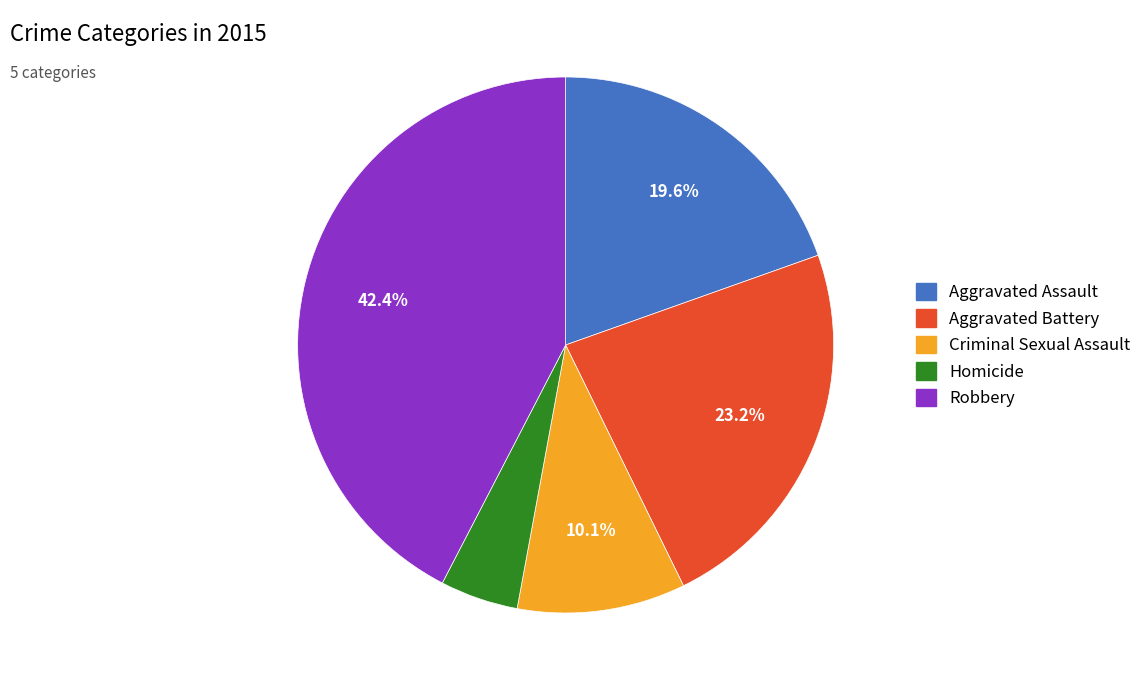

Rank the categories by value from highest to lowest.

Robbery, Aggravated Battery, Aggravated Assault, Criminal Sexual Assault, Homicide